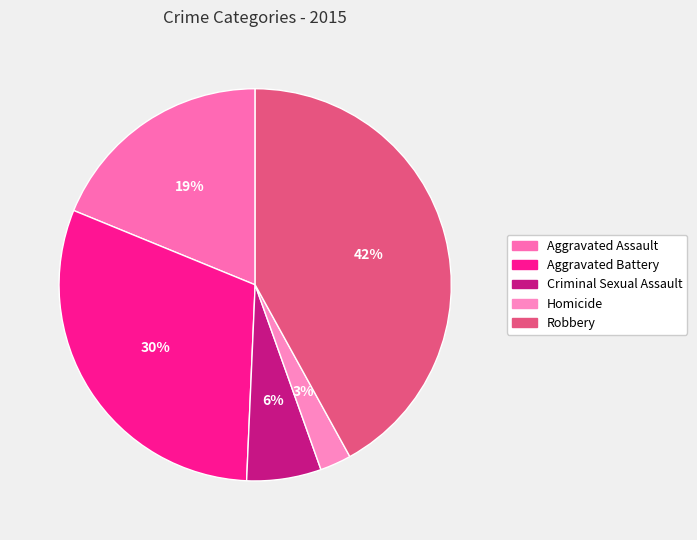

Approximately how many times larger is the value at Aggravated Battery compared to Robbery?

0.7